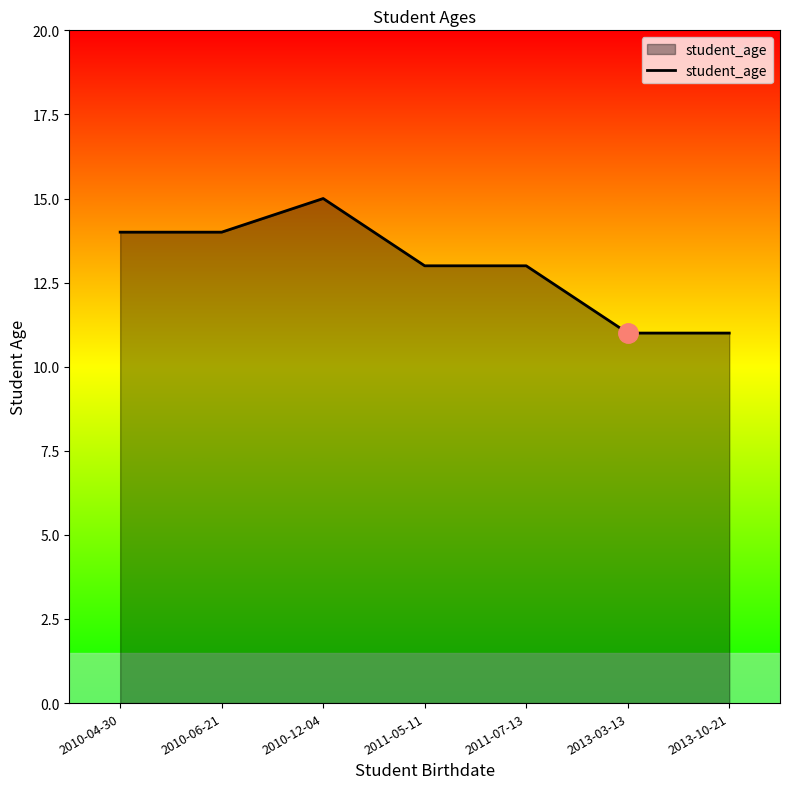

What is the difference between the maximum and minimum values?

4